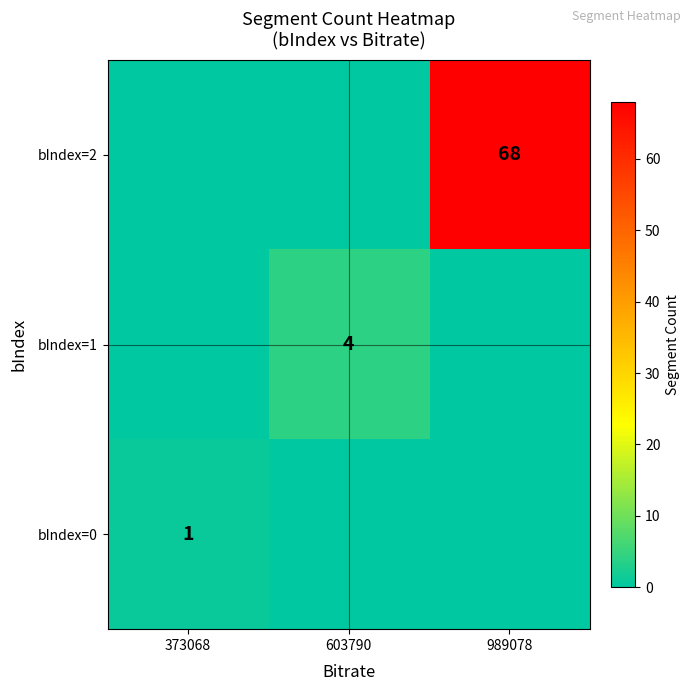

Is it true that bIndex=0 equals 1 at 373068?

True